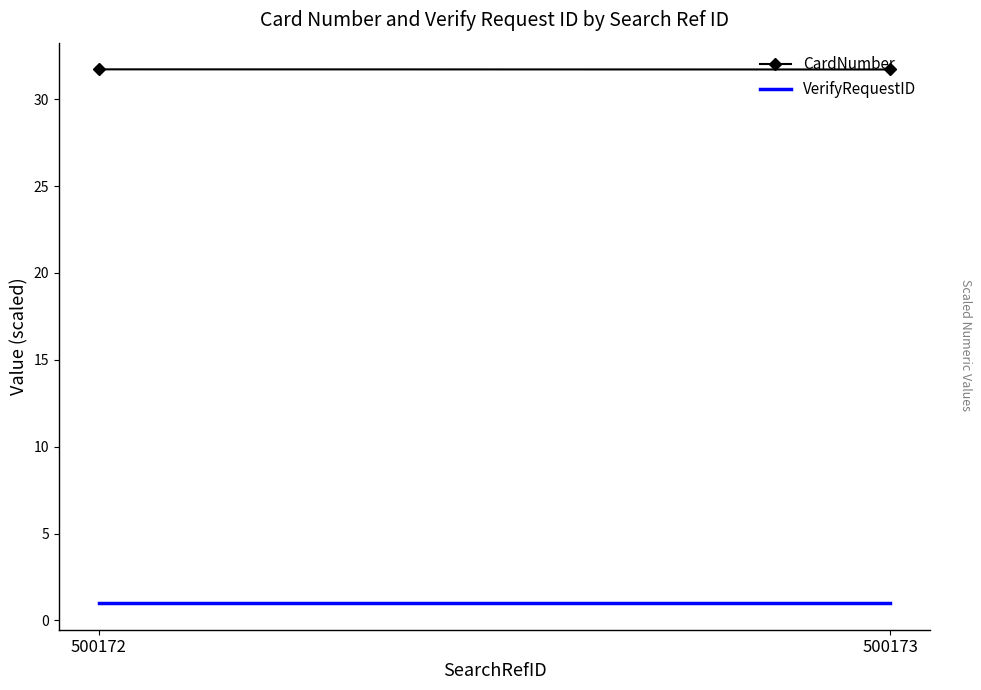

List the labels in order of VerifyRequestID value, largest first.

500173, 500172